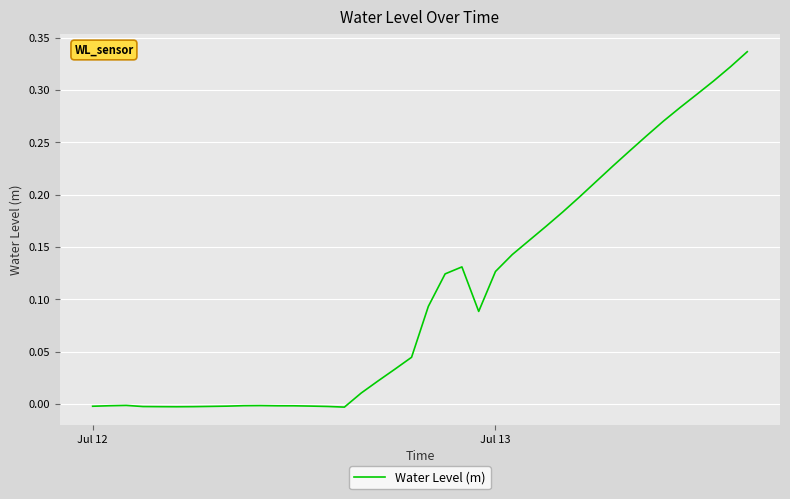

Does the chart have visible grid lines?

Yes